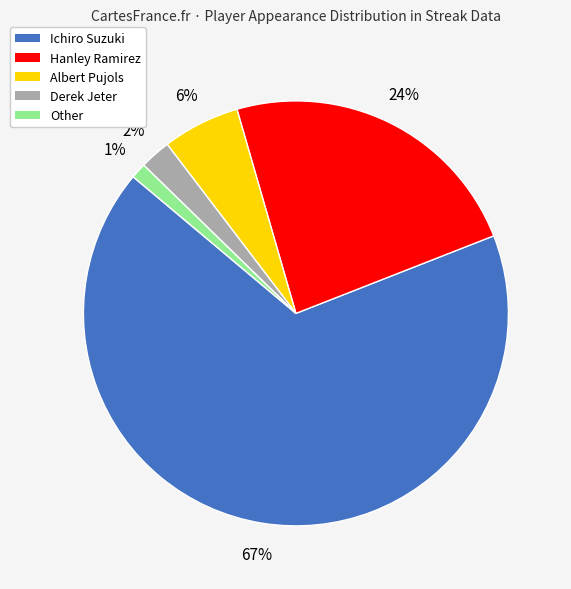

To the nearest percent, what is the difference between the largest and smallest slice percentages?

66%